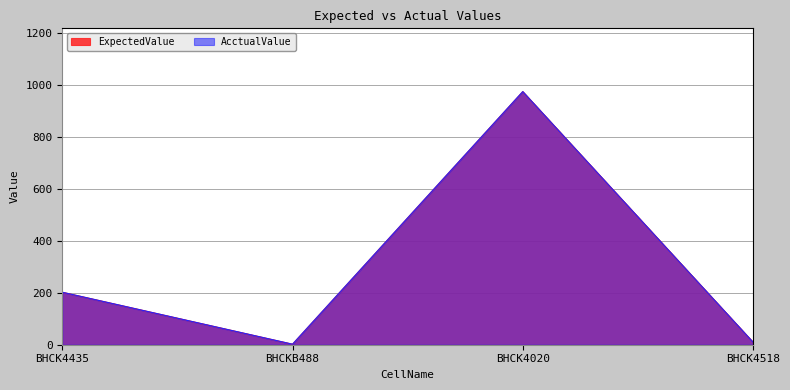

What is the difference between the second highest and minimum values in the AcctualValue series?

200